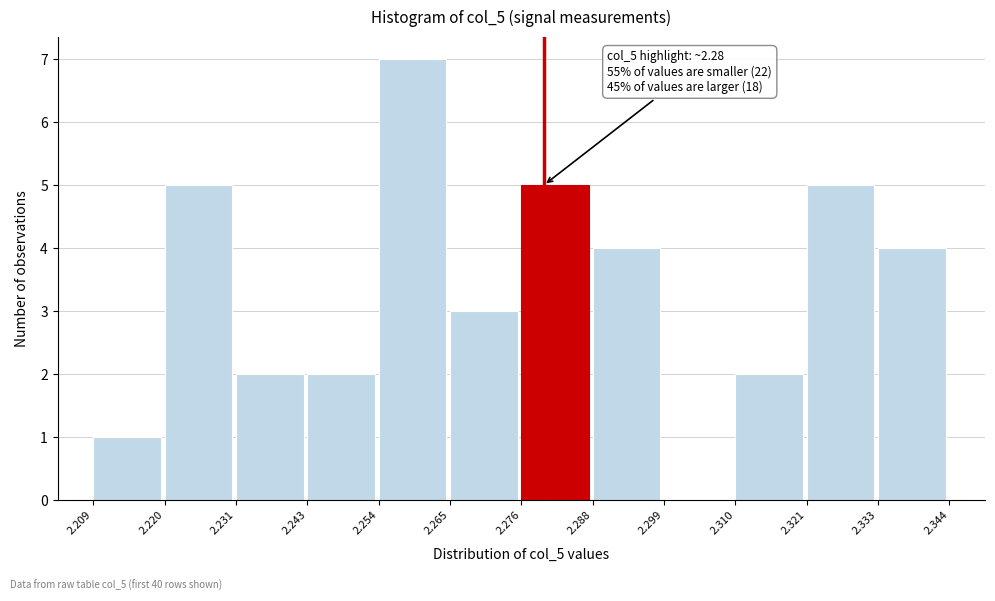

Which range on the x-axis has the tallest bar?

2.254 to 2.265